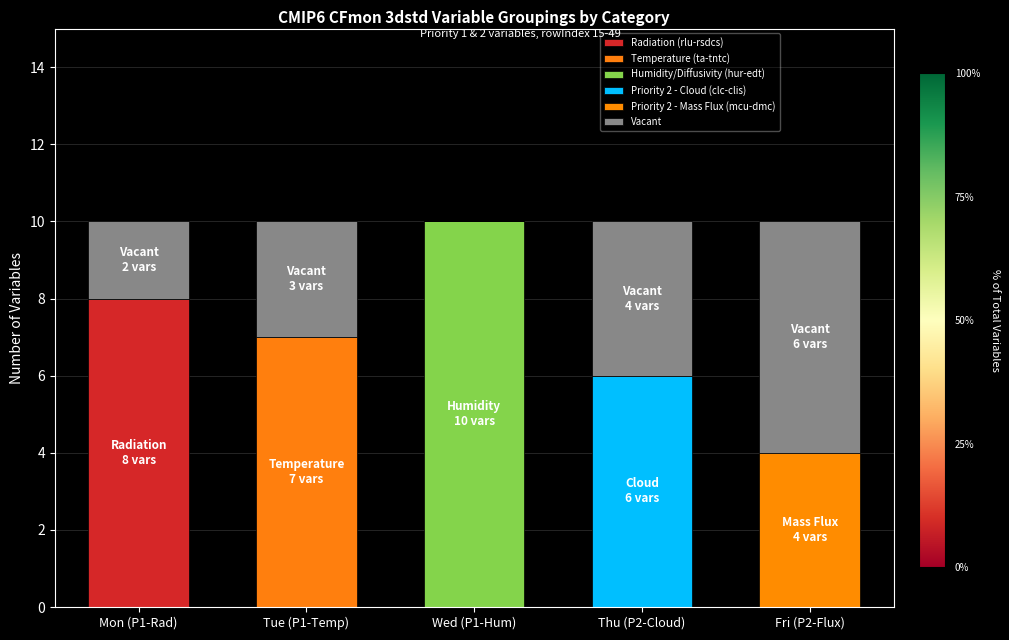

Does the chart contain stacked bars?

Yes